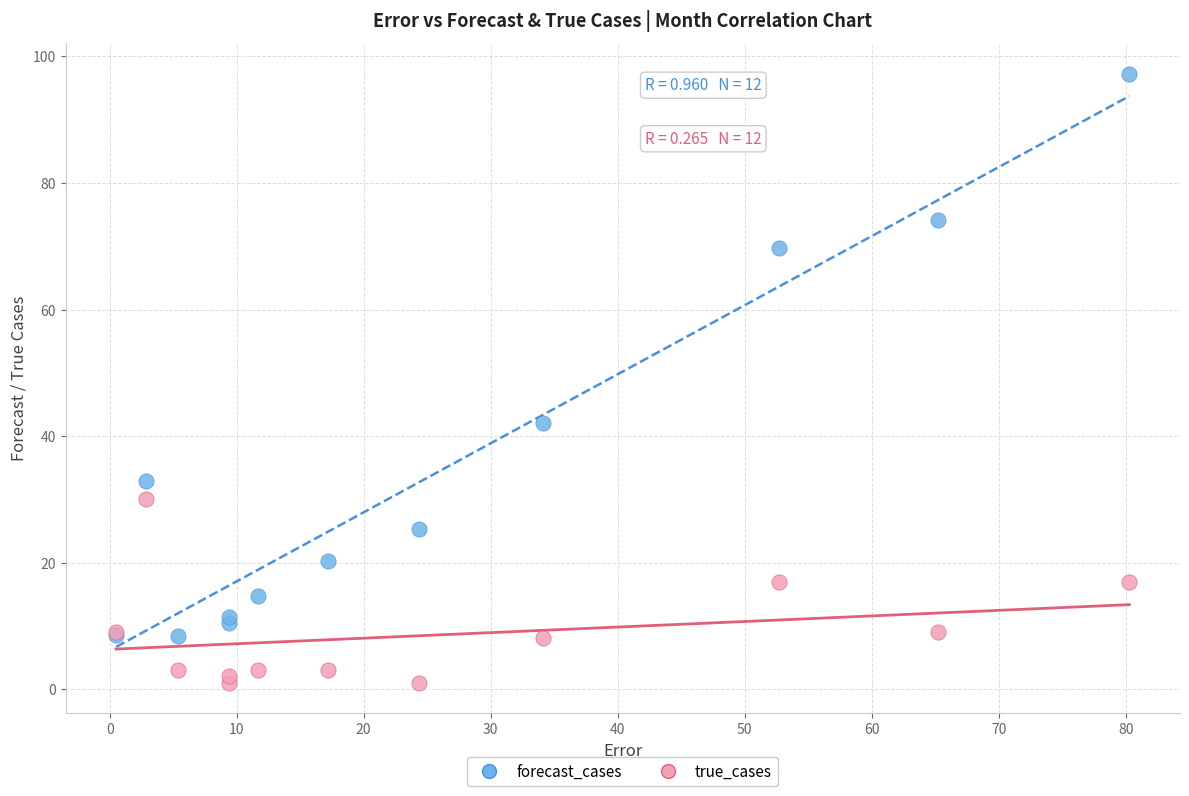

Which series has the widest spread of Y values?

forecast_cases